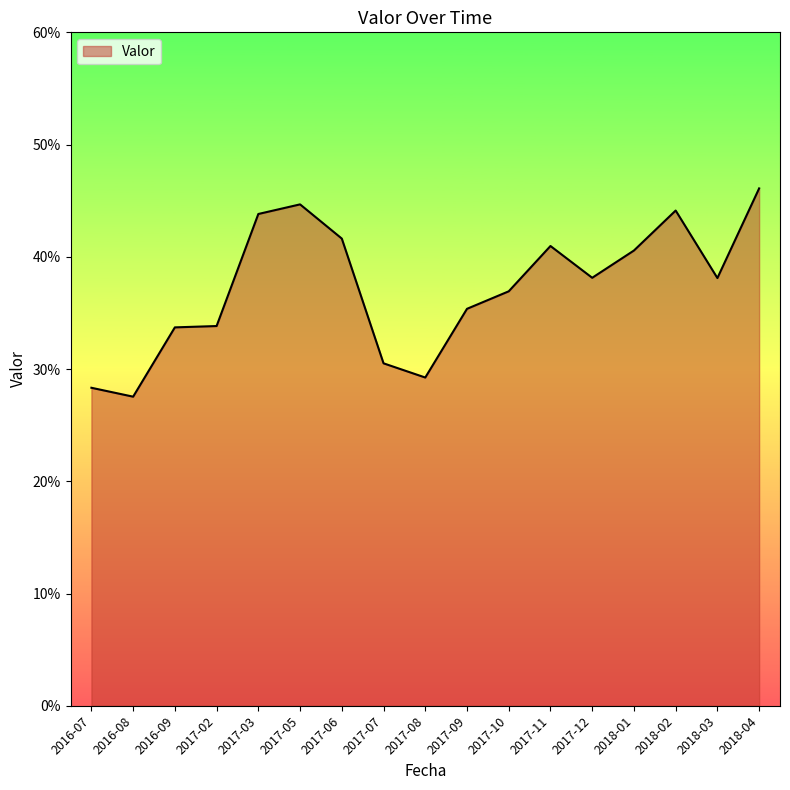

What is the difference between the maximum and minimum values?

0.2